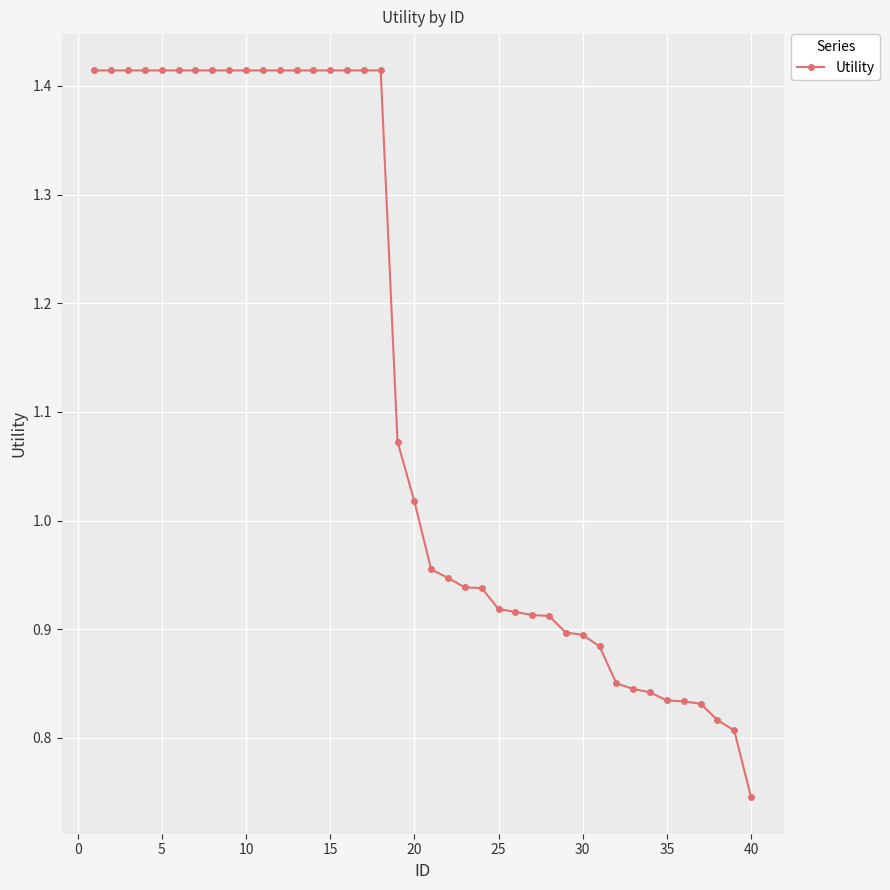

What is the sum of all values?

45.1